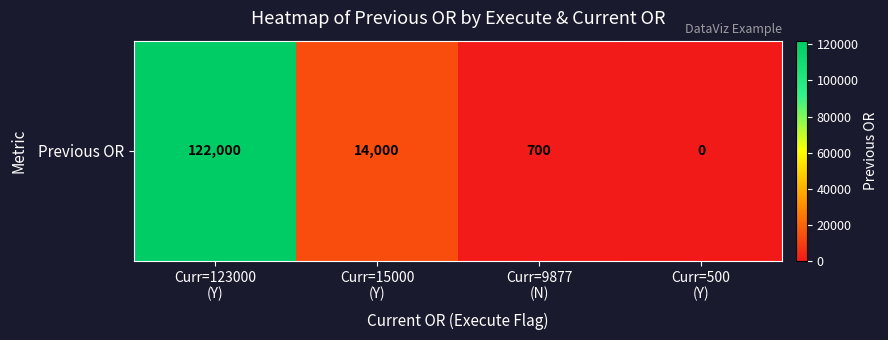

Reading left to right, what are all the values shown in this chart?

Curr=123000
(Y)=122000	Curr=15000
(Y)=14000	Curr=9877
(N)=700	Curr=500
(Y)=0